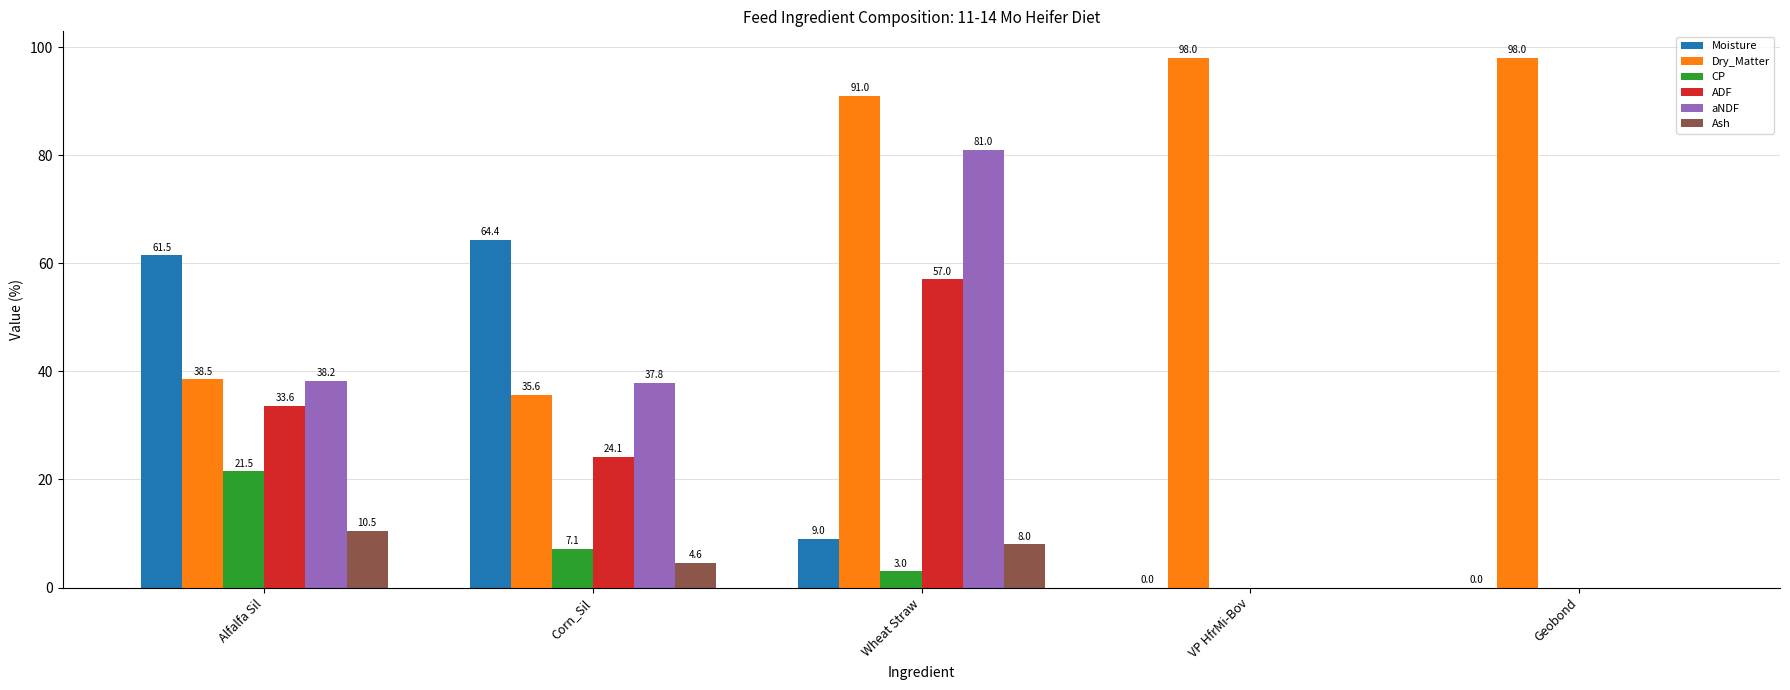

What is the greatest value displayed?

98.0